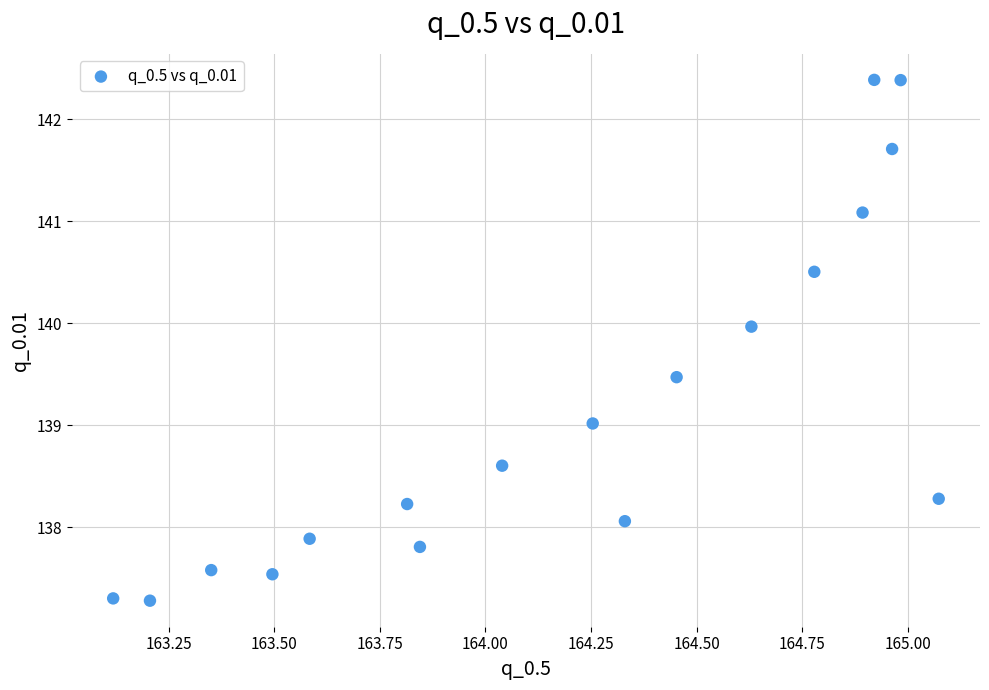

What is the range of Y values (max minus min)?

5.1